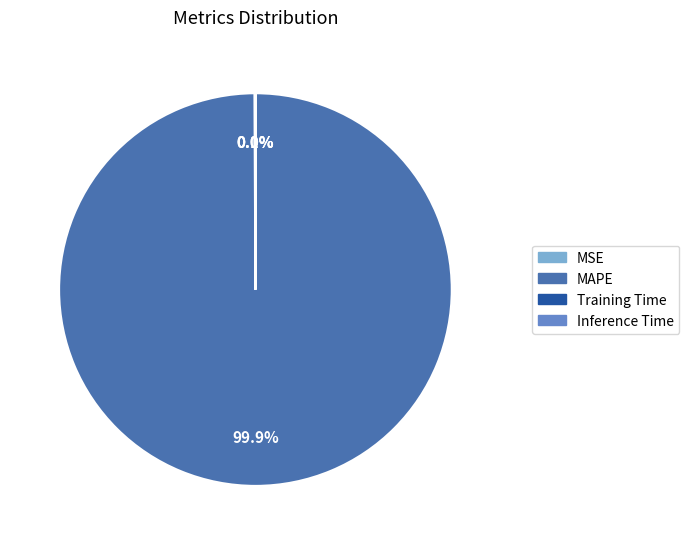

Is there any slice that represents more than half of the pie?

Yes